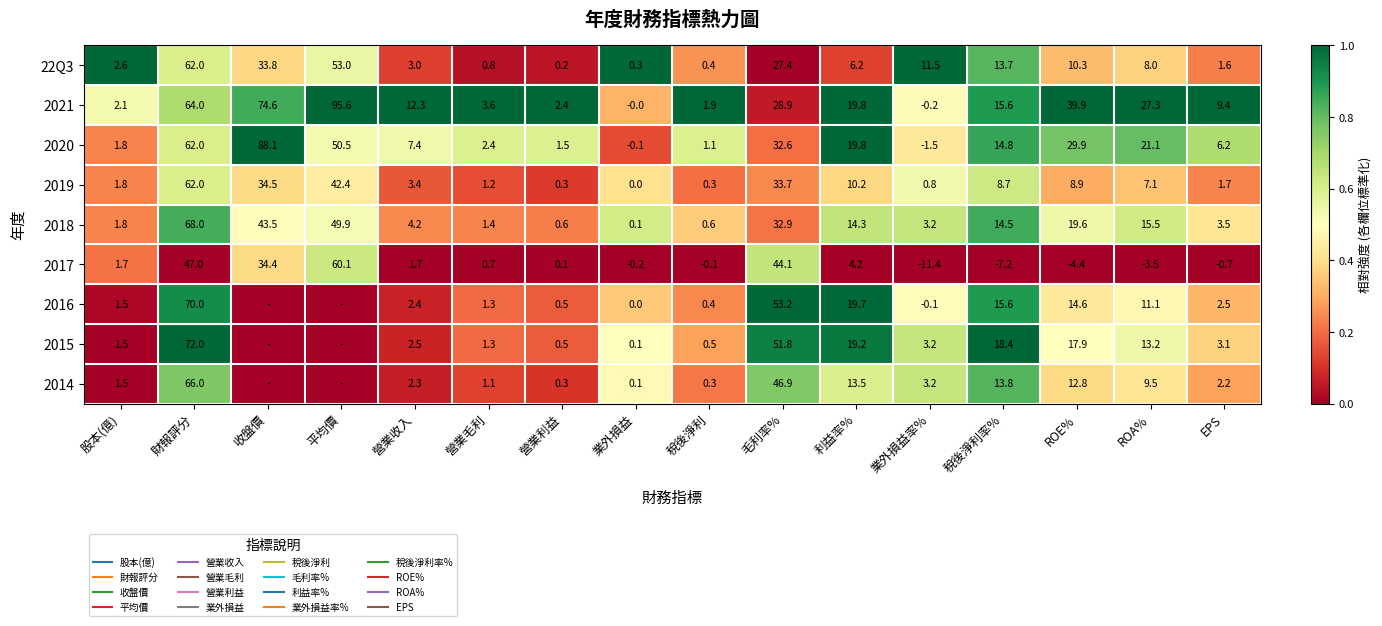

Which series changed the most between 營業利益 and EPS?

2015